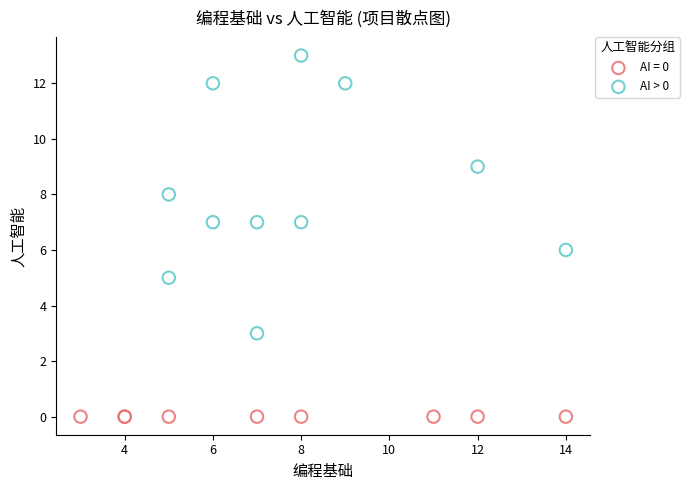

Which series contains the highest Y value?

AI > 0